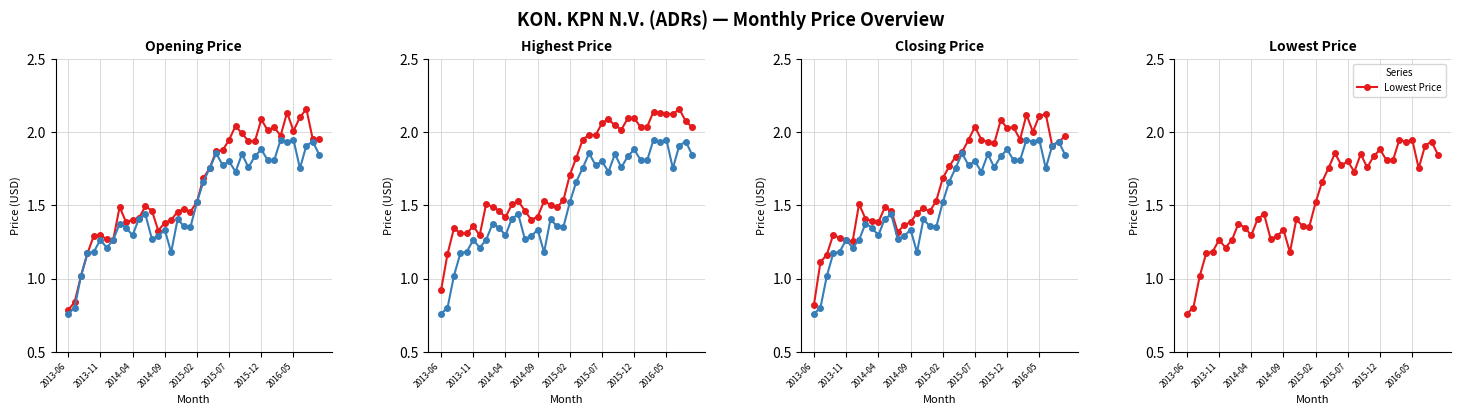

What is the sum of all Highest Price values?

68.7